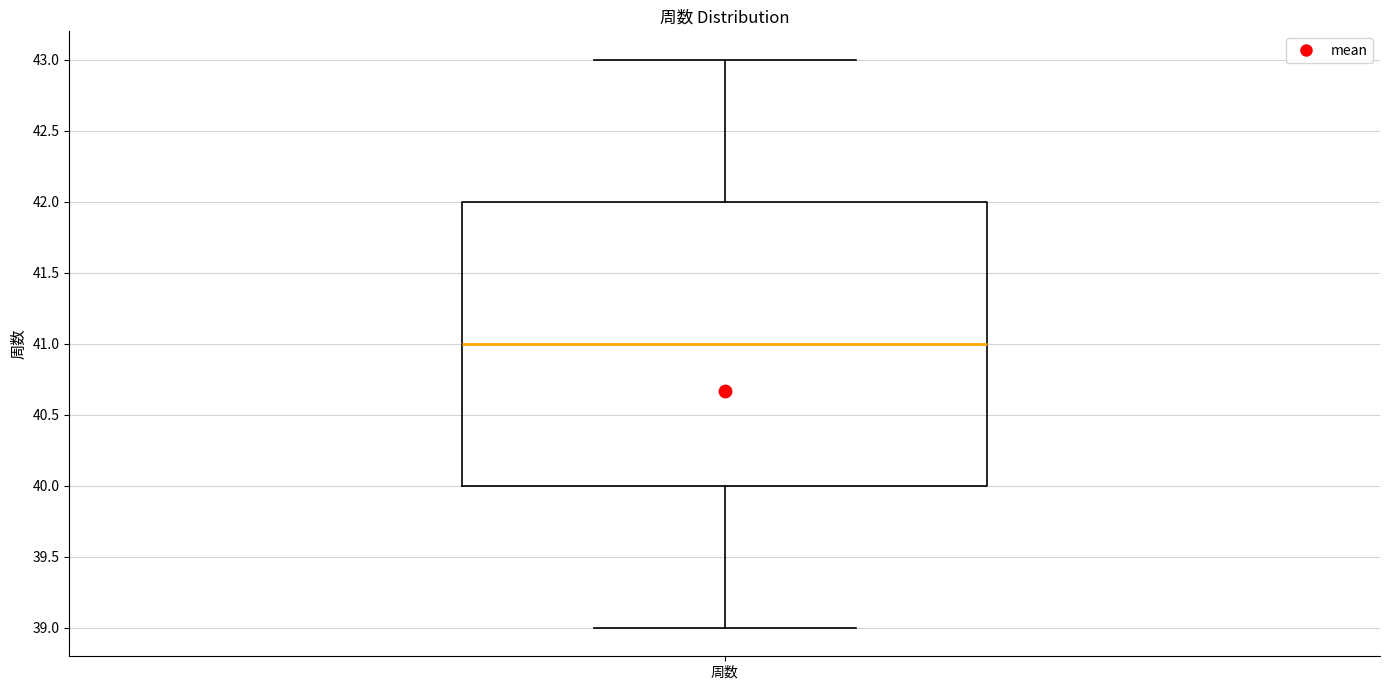

Transcribe this box plot: give where the median line is, the range the box spans, and where the two whiskers end, as read against the y-axis. The values are not printed on the chart, so give them approximately, as read against the axis.

median 41, box 40 to 42, whiskers 39 to 43